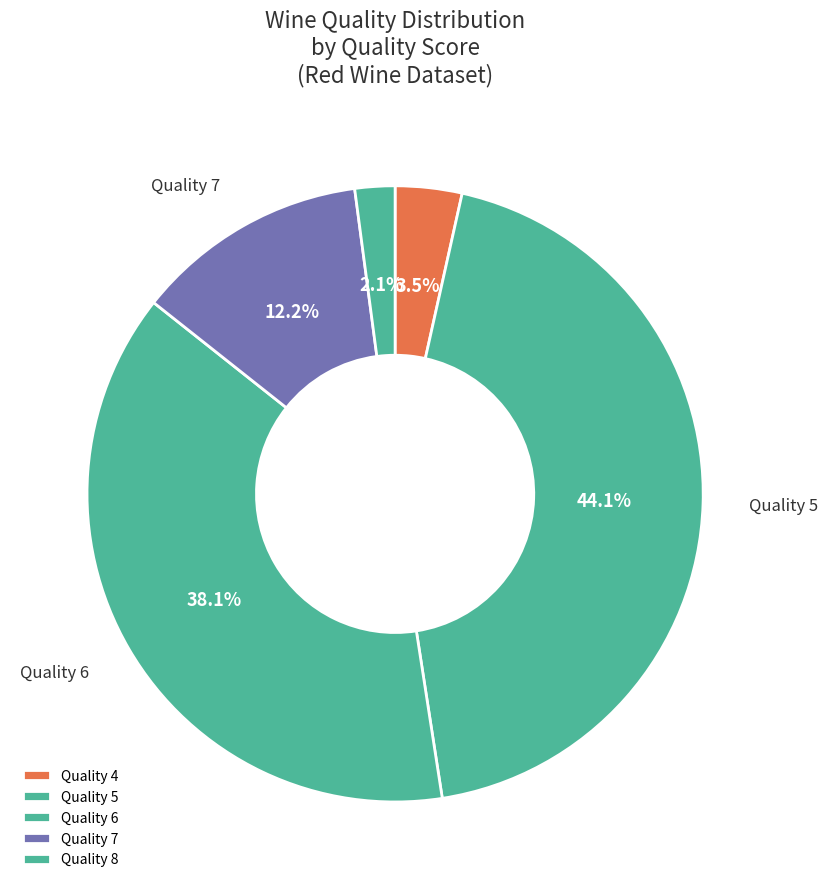

Is there any slice that represents more than half of the pie?

No